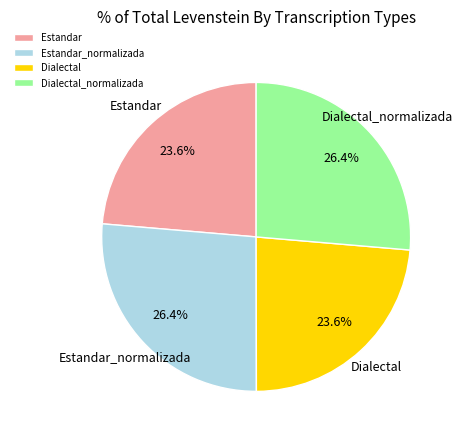

To the nearest percent, what is the difference between the Dialectal_normalizada and Dialectal slice percentages?

3%